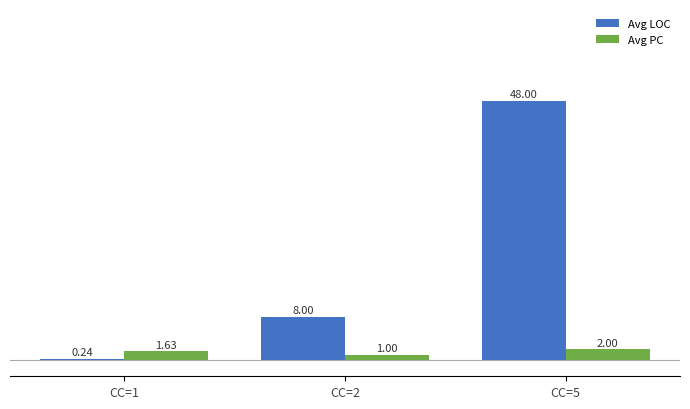

Which series has the largest total across all categories?

Avg LOC